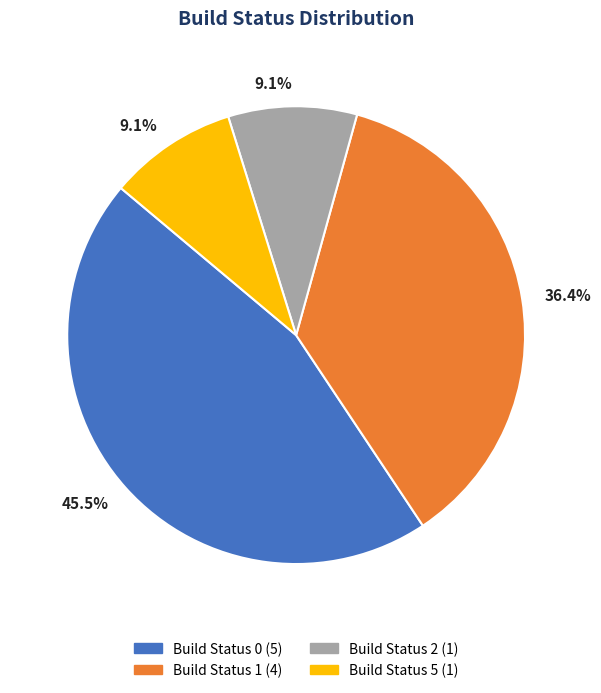

Does any single category account for the majority?

No